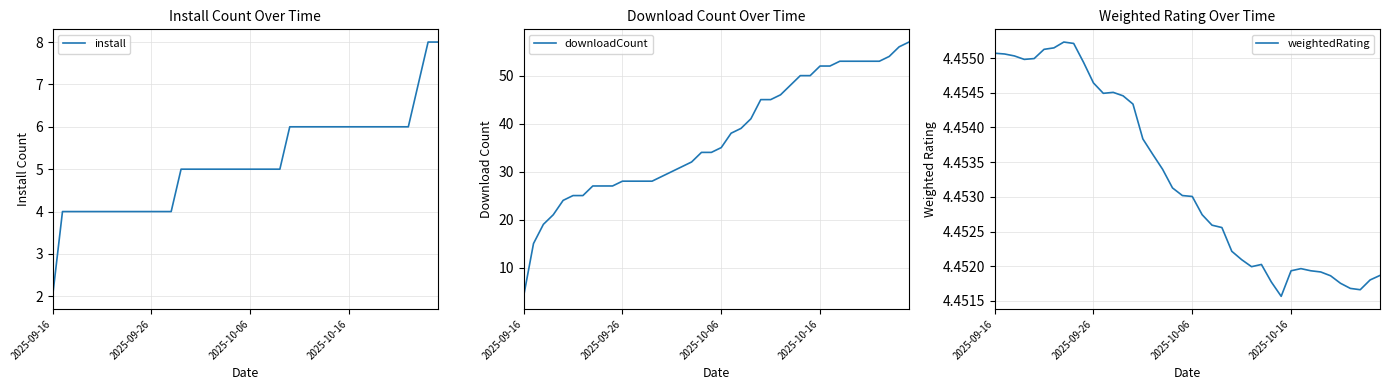

Does the chart display data point markers on the line(s)?

No